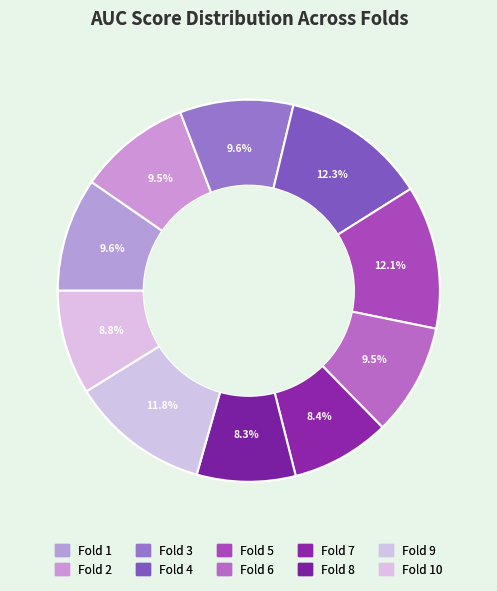

How many segments does this pie chart have?

10